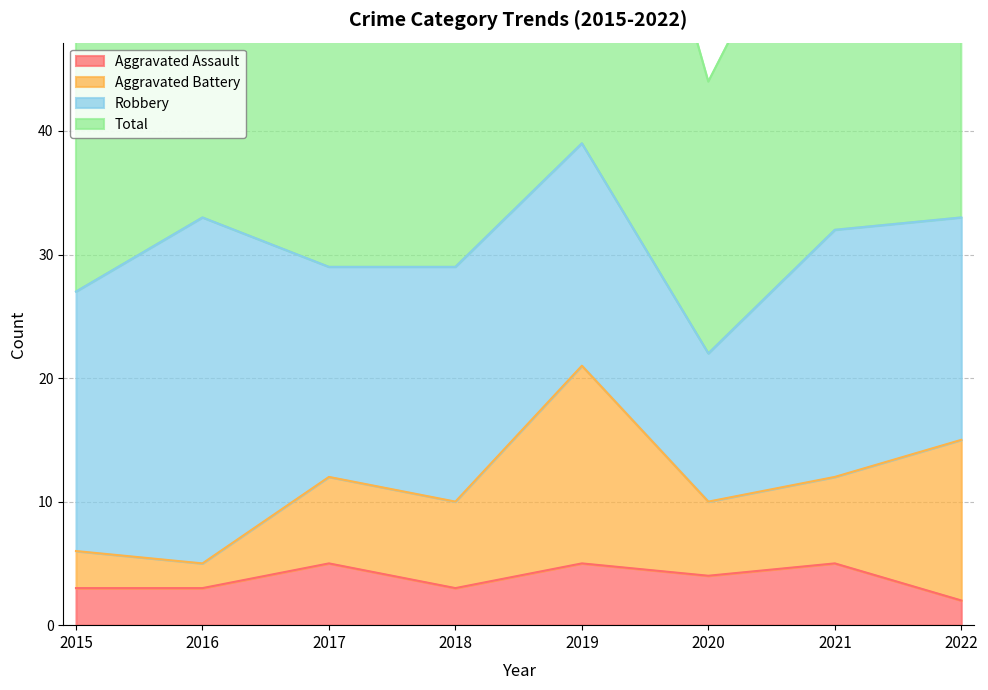

At which label is Total closest to 62?

2018